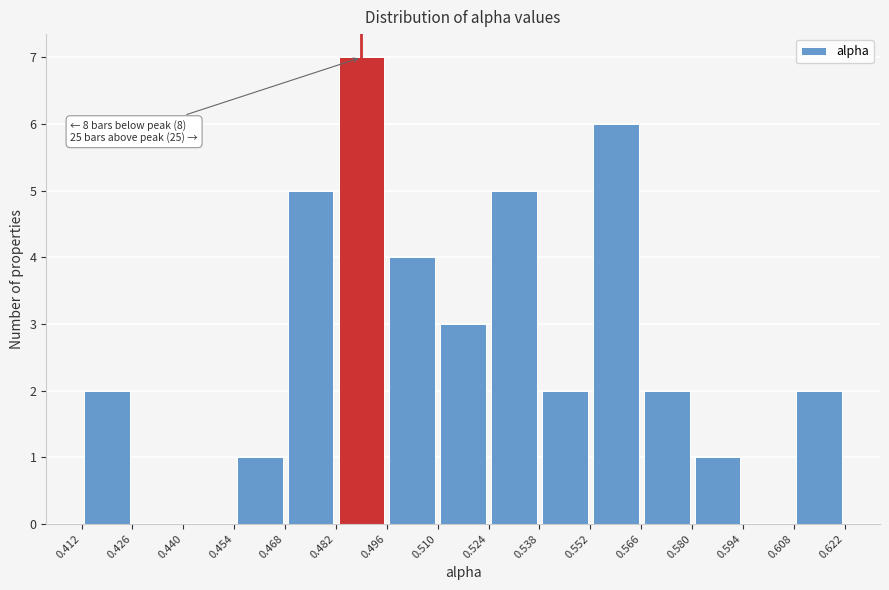

Over which range of the x-axis is the bar tallest?

0.482 to 0.496